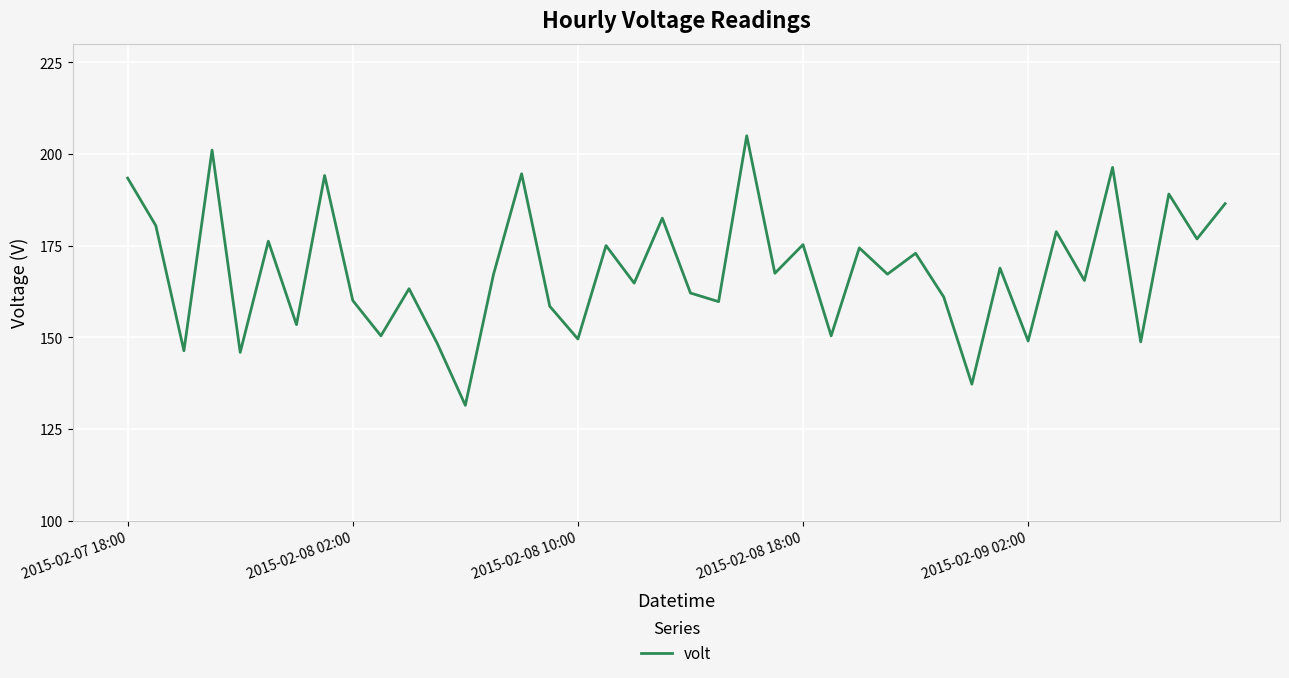

What is the difference between the maximum and minimum values?

73.5